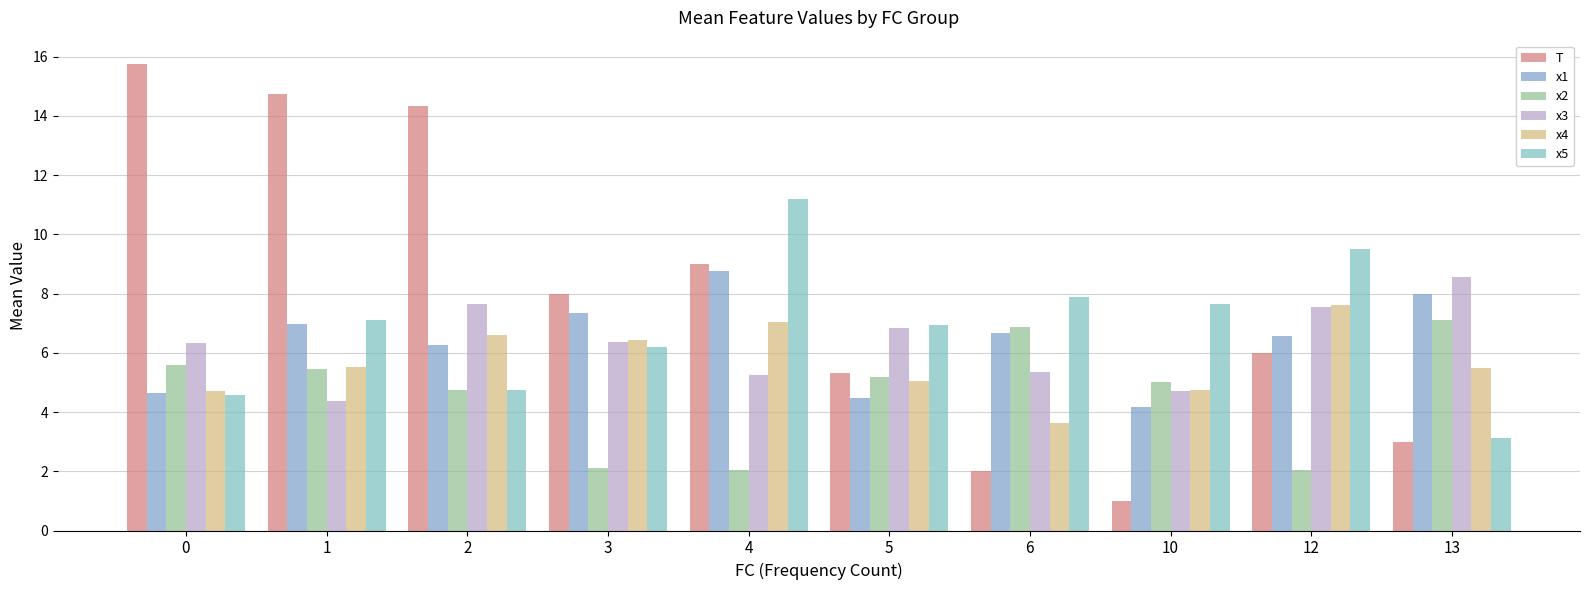

Reading right to left, list all the values displayed in this chart.

T: 13=3.0	12=6.0	10=1.0	6=2.0	5=5.3	4=9.0	3=8.0	2=14.3	1=14.8	0=15.8
x1: 13=8.0	12=6.6	10=4.2	6=6.7	5=4.5	4=8.8	3=7.3	2=6.3	1=7.0	0=4.6
x2: 13=7.1	12=2.0	10=5.0	6=6.9	5=5.2	4=2.0	3=2.1	2=4.7	1=5.5	0=5.6
x3: 13=8.6	12=7.6	10=4.7	6=5.3	5=6.8	4=5.2	3=6.4	2=7.7	1=4.4	0=6.3
x4: 13=5.5	12=7.6	10=4.7	6=3.6	5=5.0	4=7.1	3=6.4	2=6.6	1=5.5	0=4.7
x5: 13=3.1	12=9.5	10=7.7	6=7.9	5=6.9	4=11.2	3=6.2	2=4.8	1=7.1	0=4.6